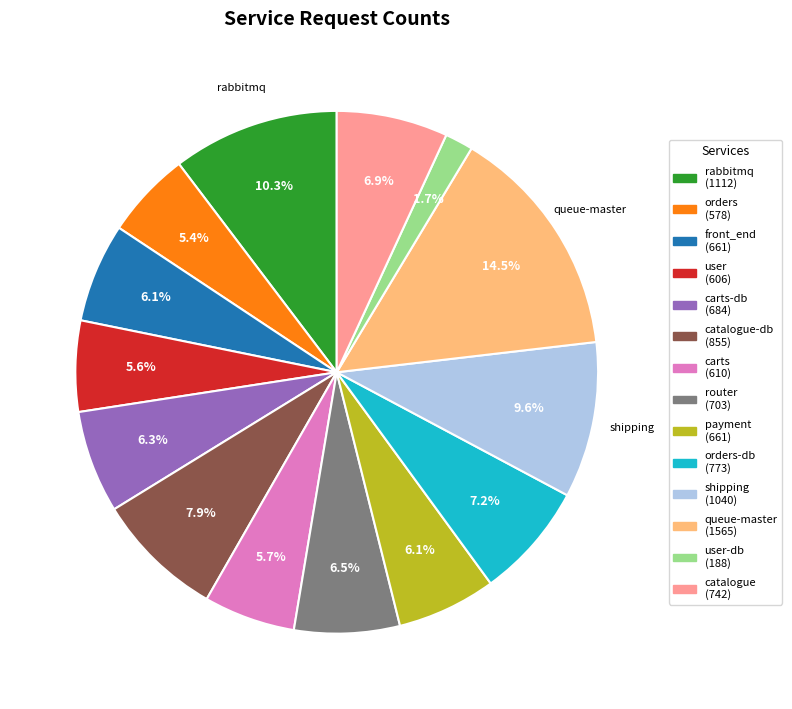

Is there any slice that represents more than half of the pie?

No